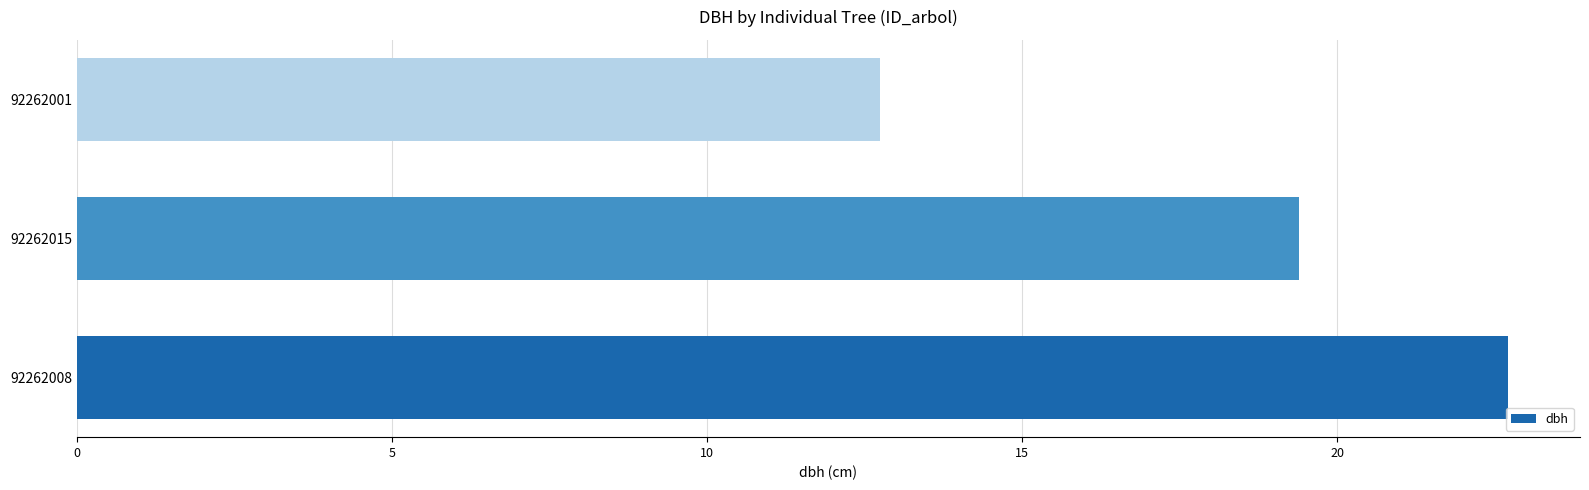

True or false: the data shows 22.7 at 92262008.

True